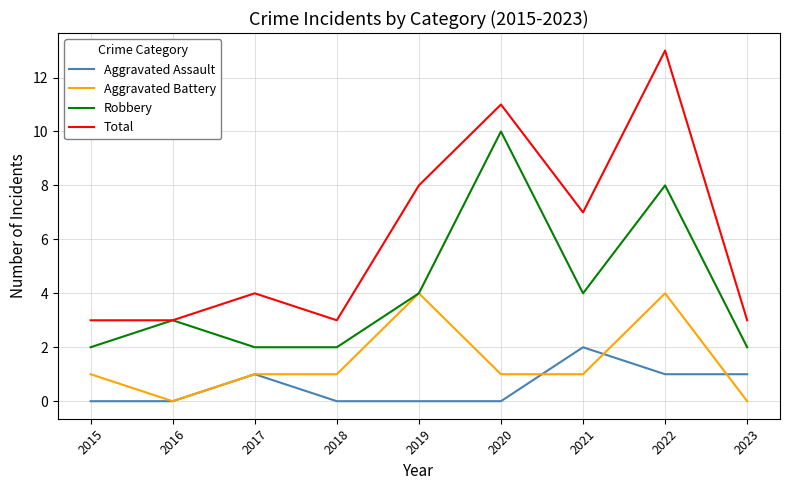

Is the value of Robbery at 2021 greater than the value of Aggravated Assault at 2015?

Yes